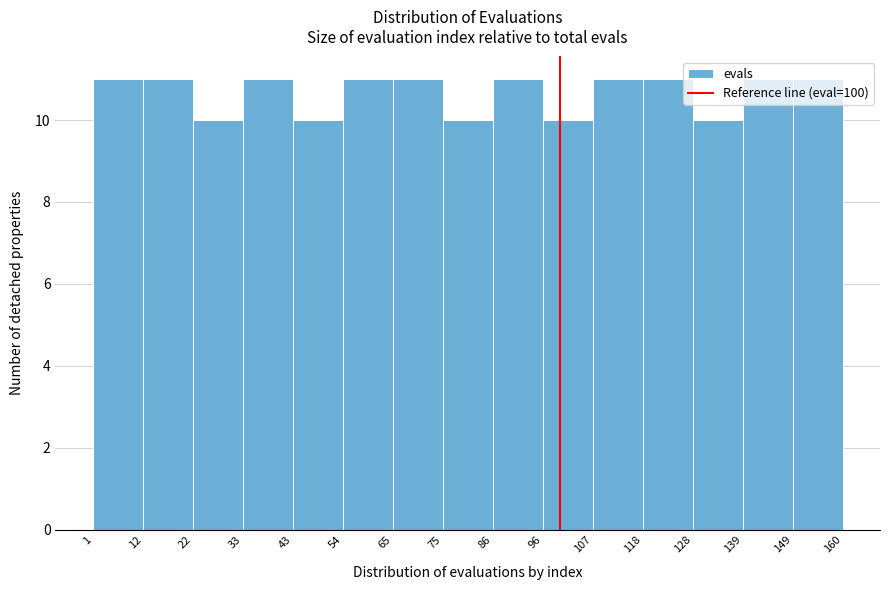

Reading left to right, transcribe this chart: for each bar, give the range it covers on the x-axis and its height. The values are not printed on the chart, so give them approximately, as read against the axis.

1 to 12: 11
12 to 22: 11
22 to 33: 10
33 to 43: 11
43 to 54: 10
54 to 65: 11
65 to 75: 11
75 to 86: 10
86 to 96: 11
96 to 107: 10
107 to 118: 11
118 to 128: 11
128 to 139: 10
139 to 149: 11
149 to 160: 11